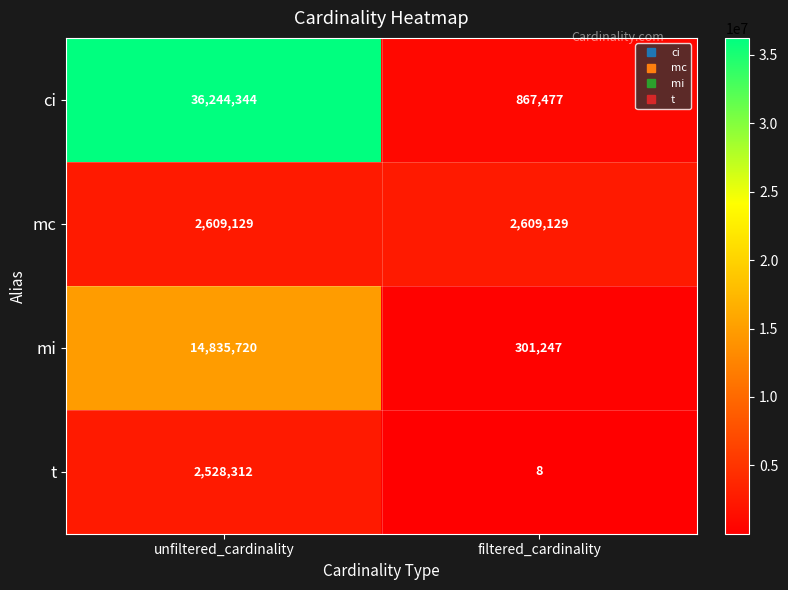

Reading left to right, list all the values displayed in this chart.

ci: 36244344	867477
mc: 2609129	2609129
mi: 14835720	301247
t: 2528312	8